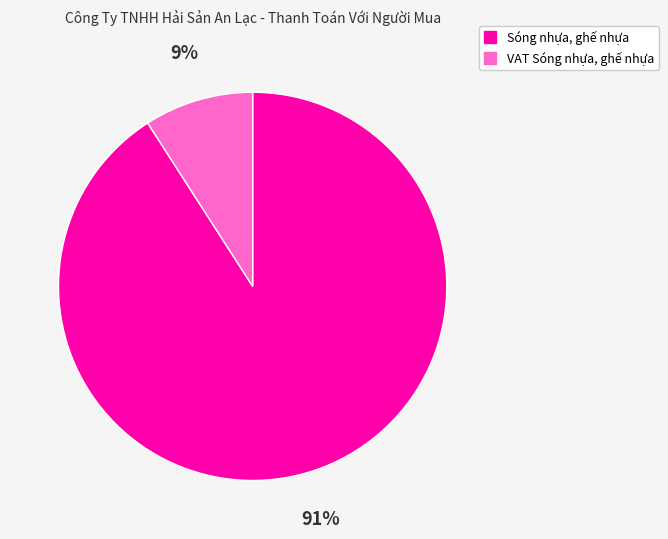

What is the largest slice in the pie chart?

Sóng nhựa, ghế nhựa